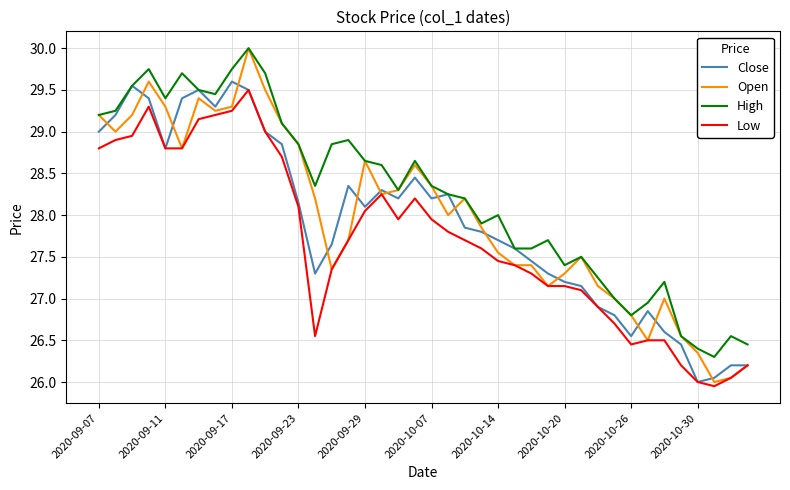

True or false: High and Low intersect in this chart.

False